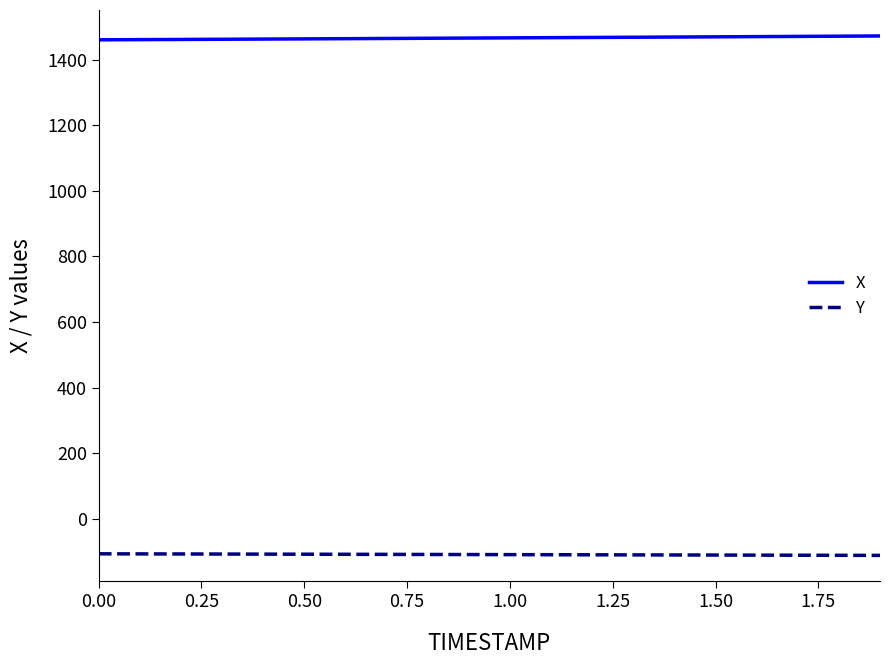

Which series has the largest total across all categories?

X